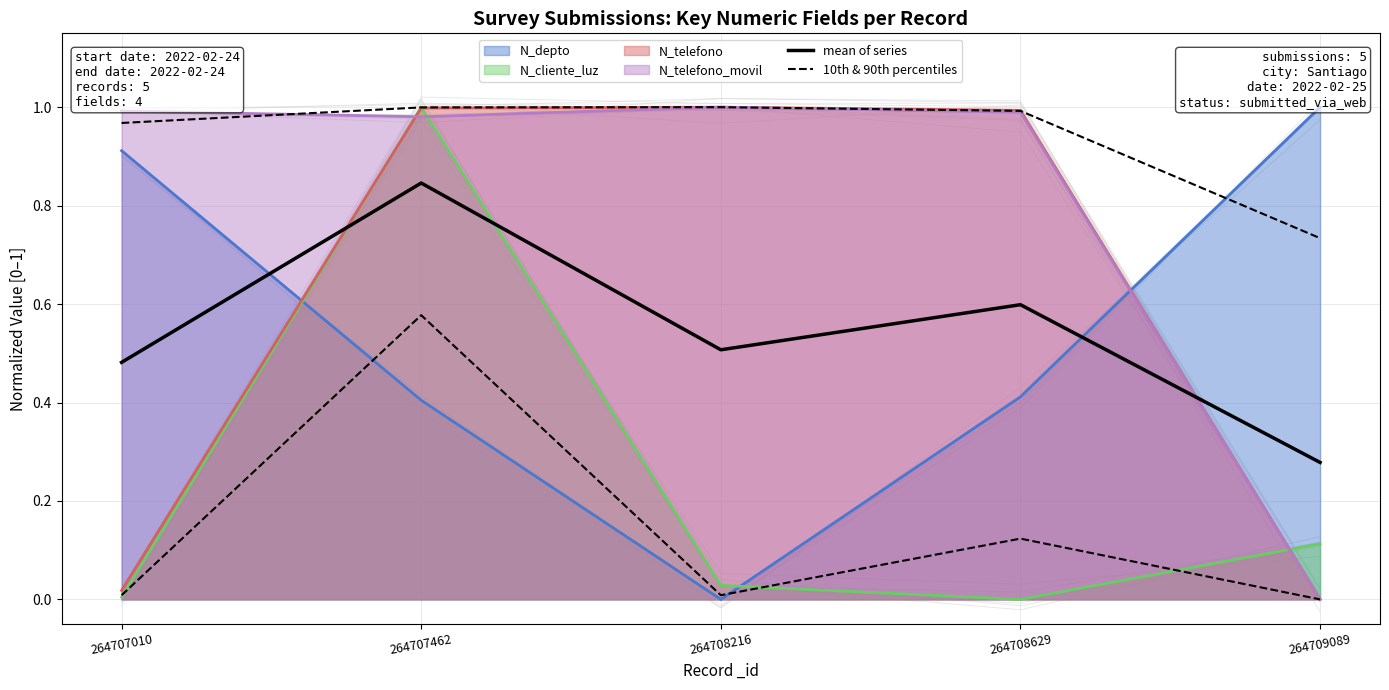

What is the difference between the maximum and second lowest values in the 10th & 90th percentiles series?

0.6